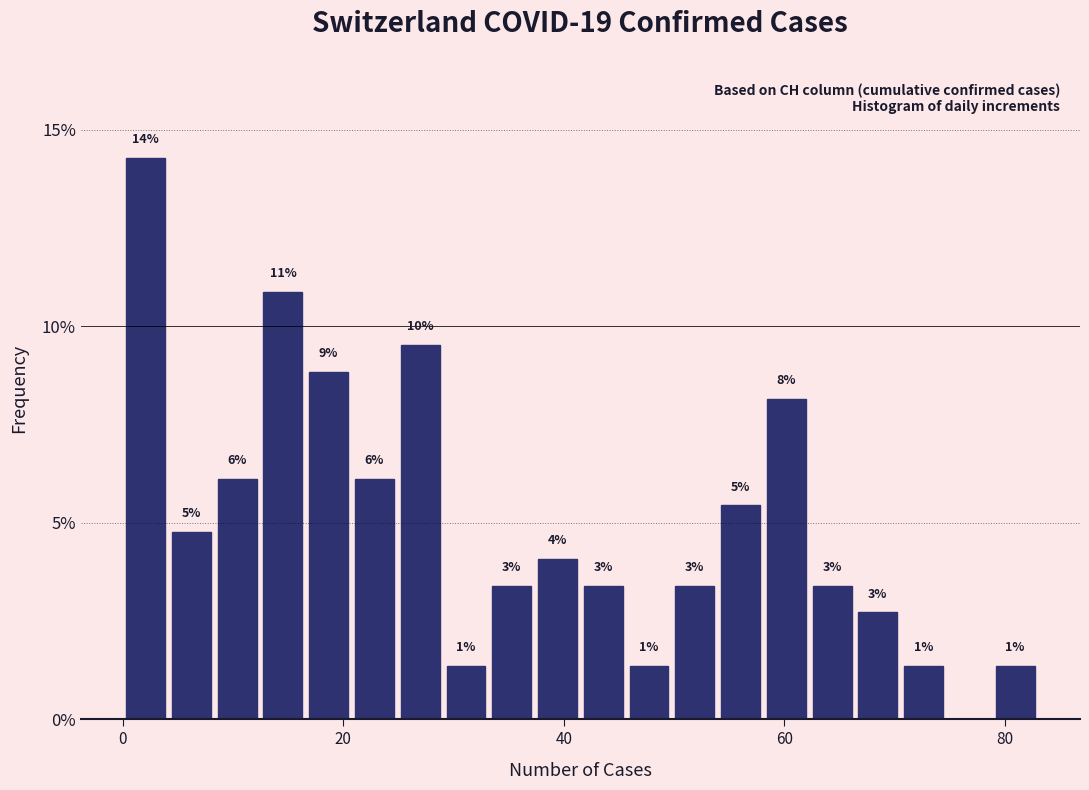

Read against the x-axis, roughly where is the centre of the tallest bar?

2